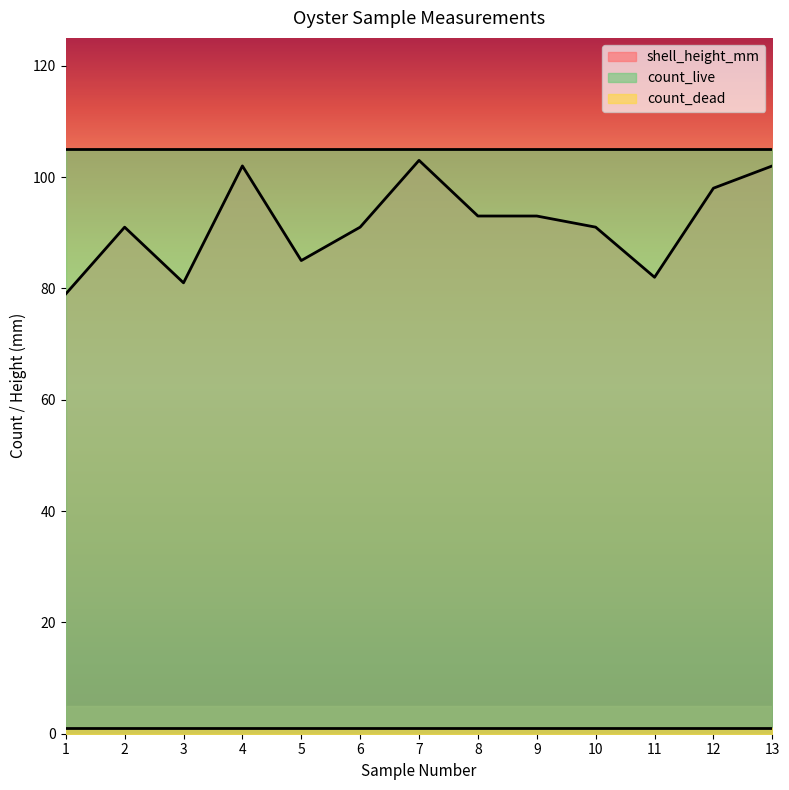

At which label does shell_height_mm first exceed 91?

4